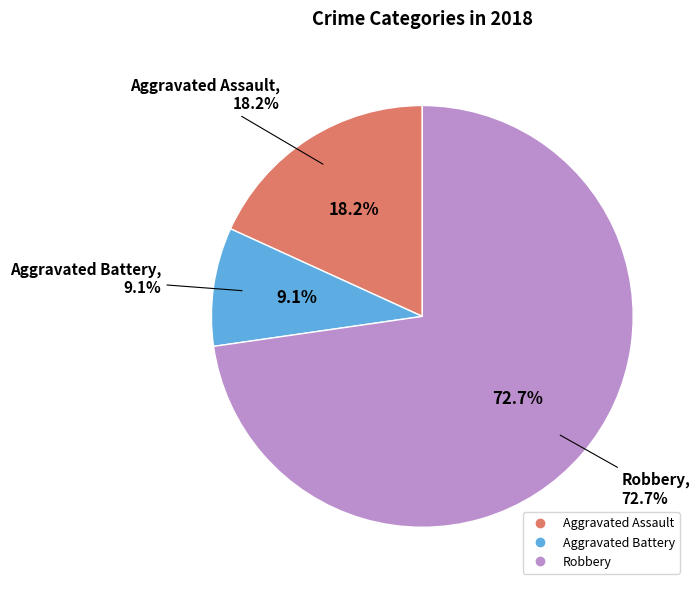

Is it true that Aggravated Battery is 1% of the pie?

False